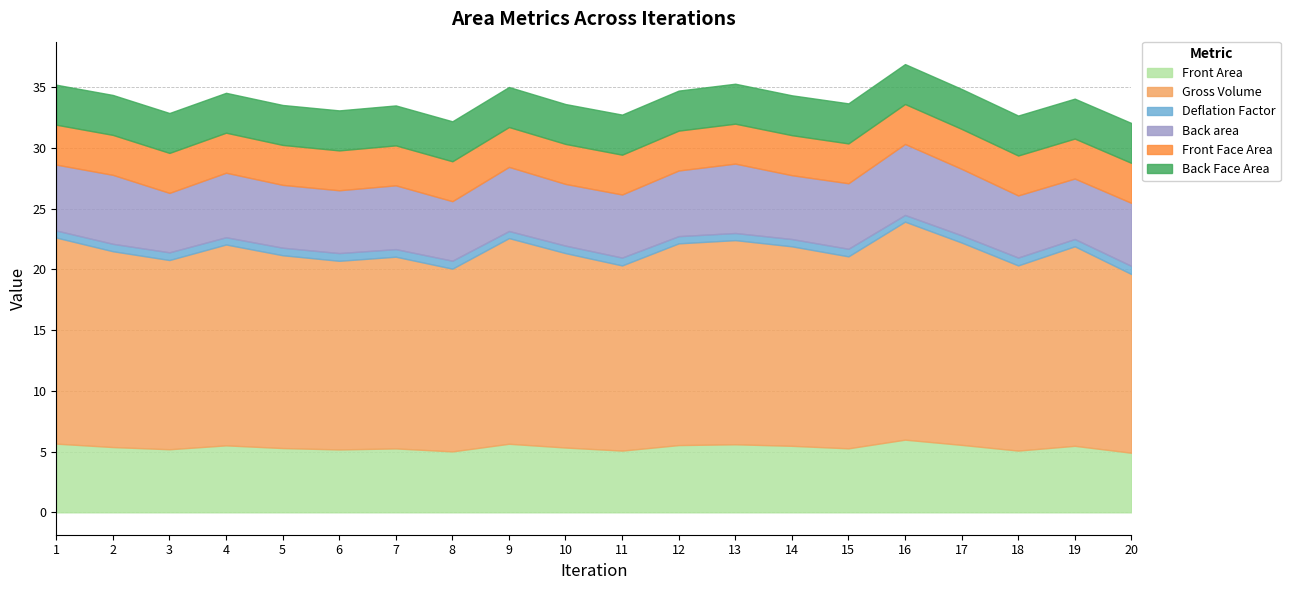

Is the value of Front Area at 9 greater than the value of Back Face Area at 2?

Yes